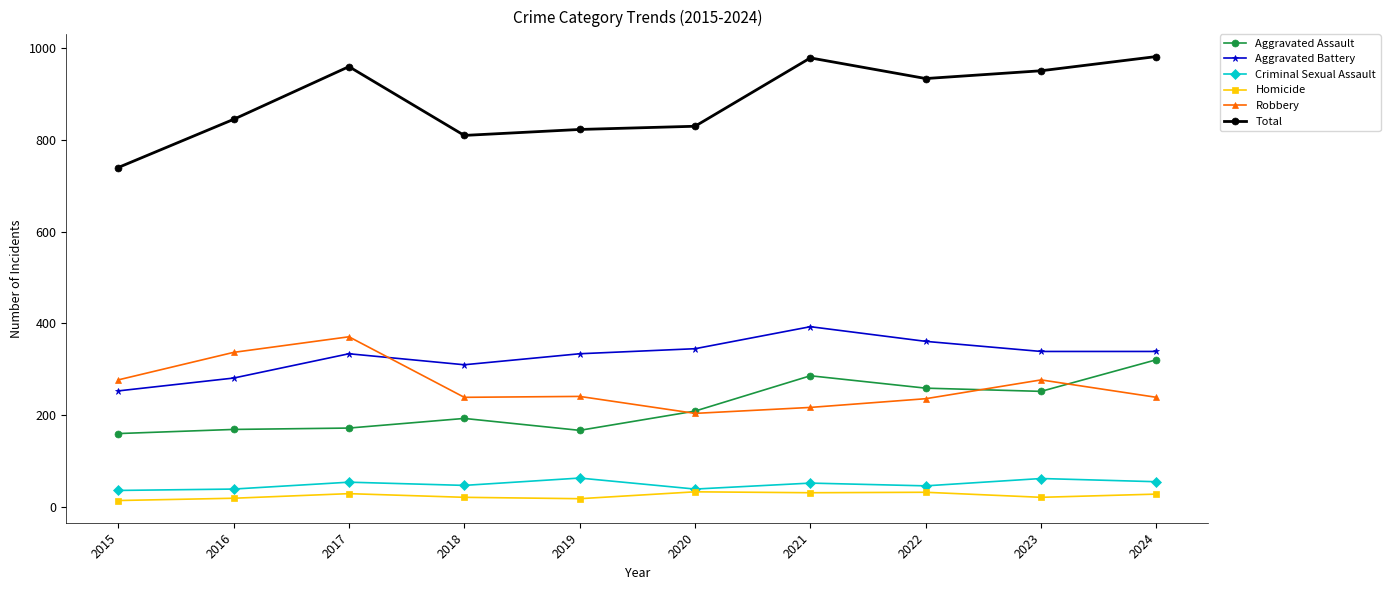

How many values in the Criminal Sexual Assault series are below 52?

5